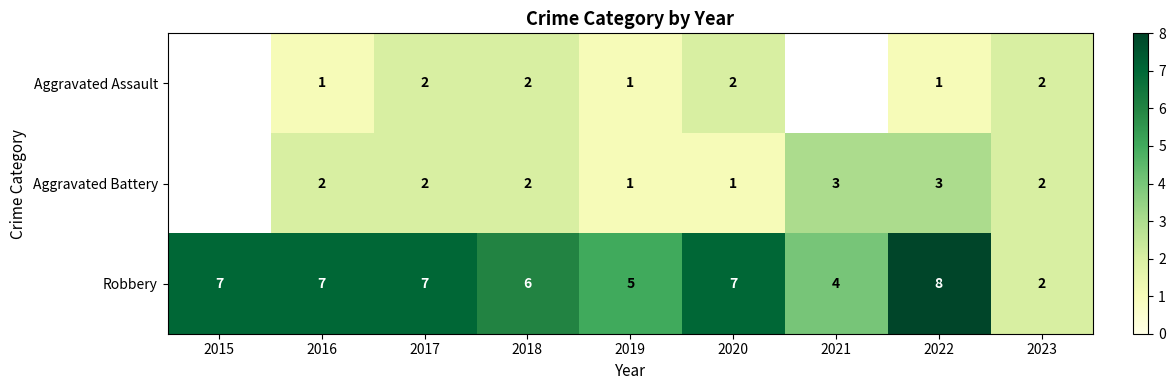

Which label corresponds to the largest value in the chart?

2022